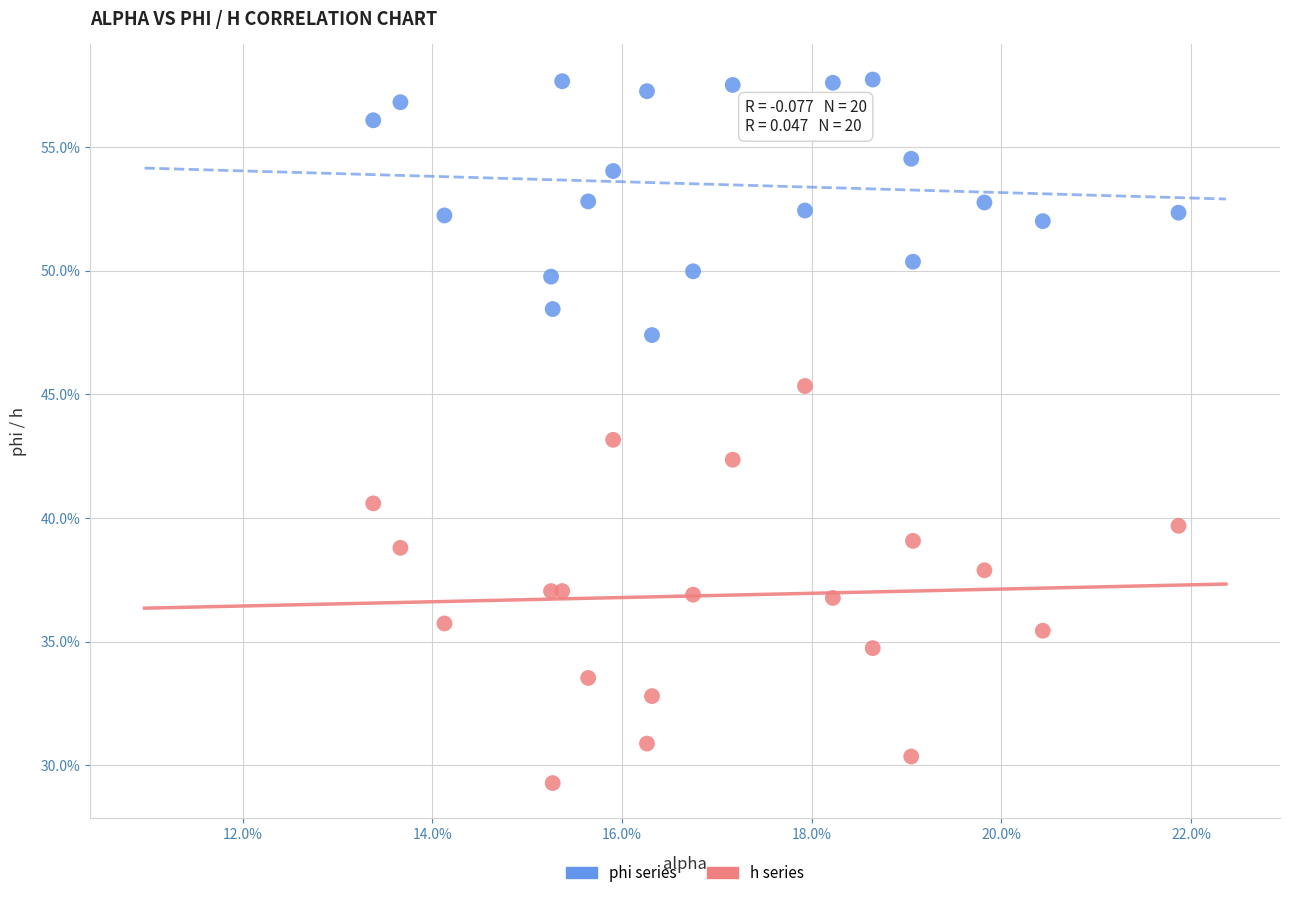

Which series reaches the maximum Y coordinate?

phi series